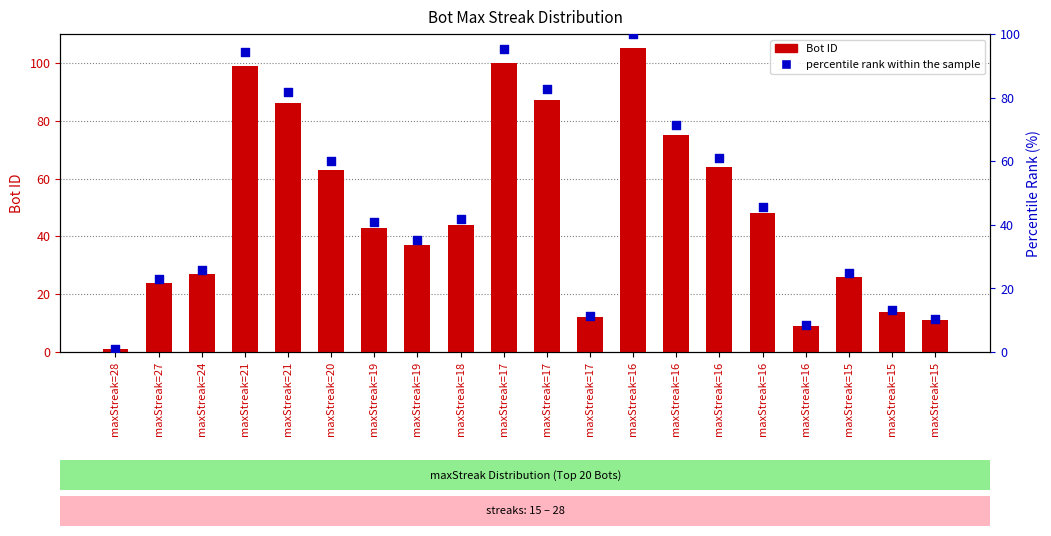

What is the total value across all series at maxStreak=28?

2.0